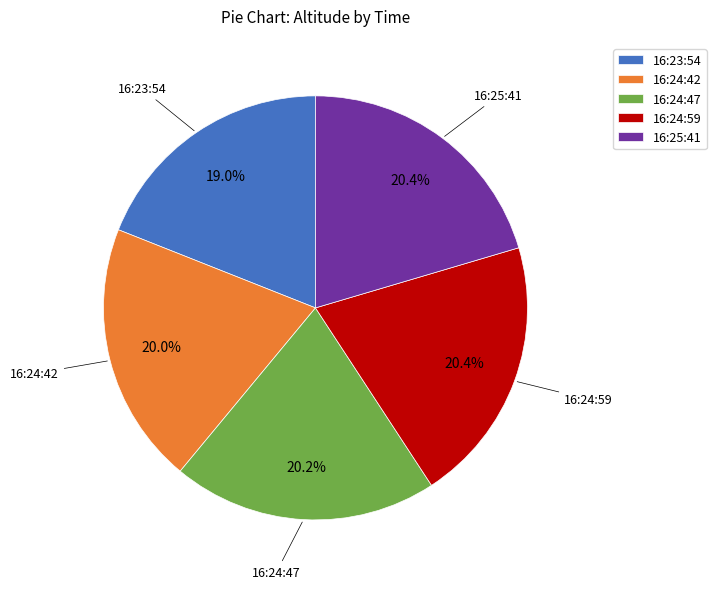

Does 16:24:42 account for over 50% of the chart?

No